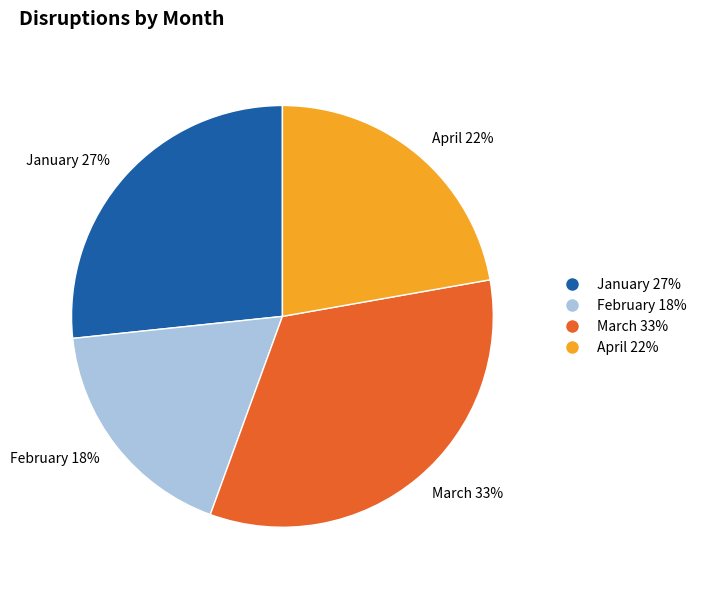

What percentage is the March slice, to the nearest percent?

33%